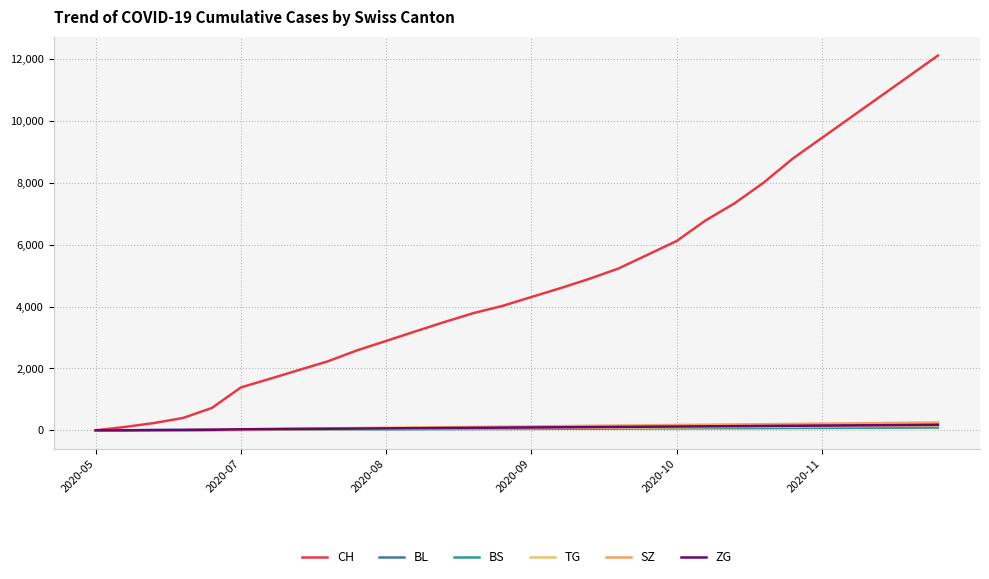

True or false: TG and SZ cross at least once.

False